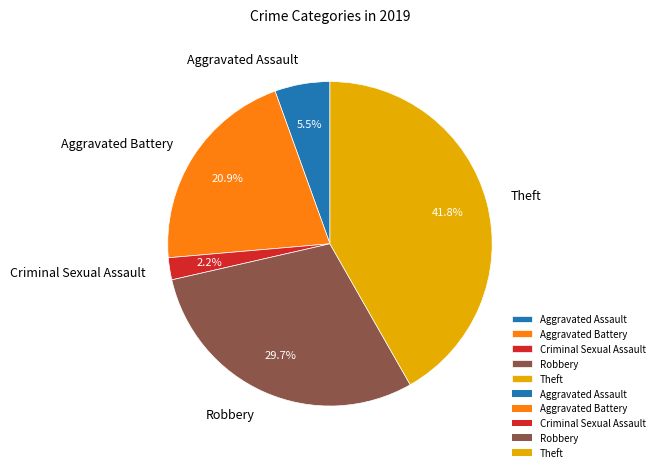

To the nearest percent, what is the average slice percentage?

20%